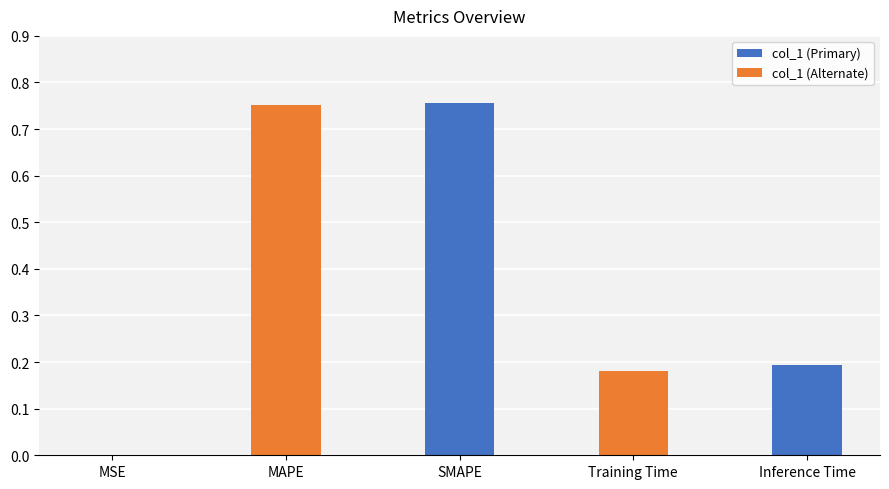

The value at Inference Time is 0.2. True or false?

True